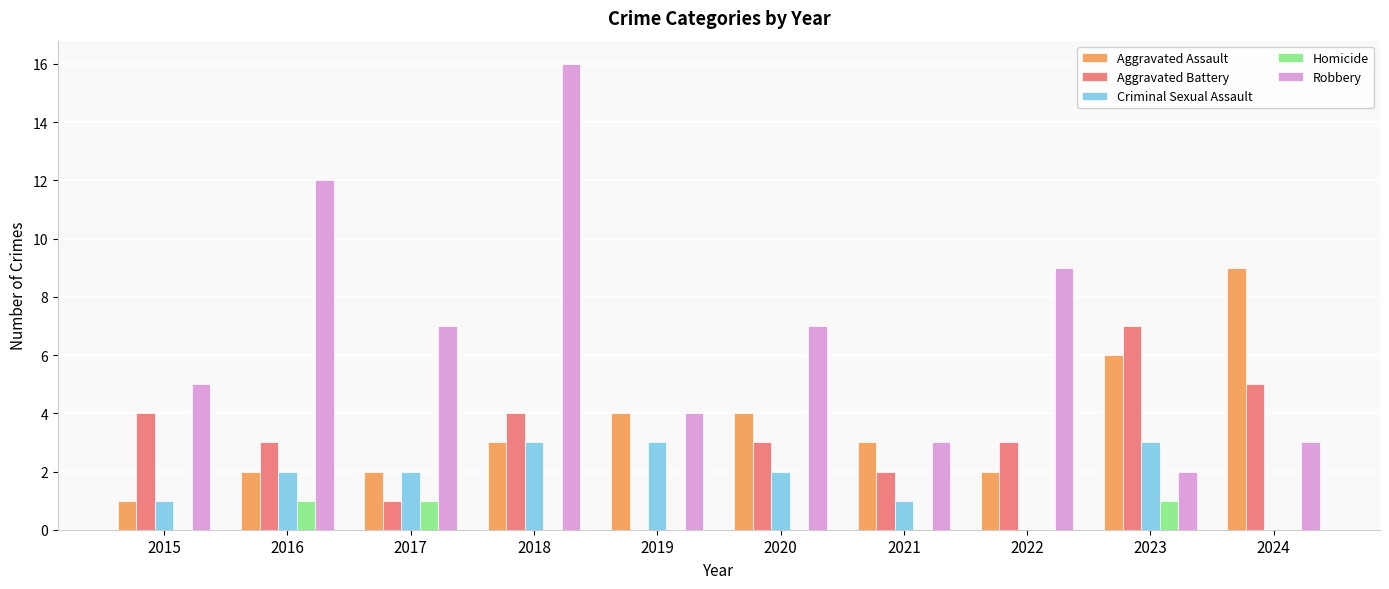

Which series has the largest range (max minus min)?

Robbery